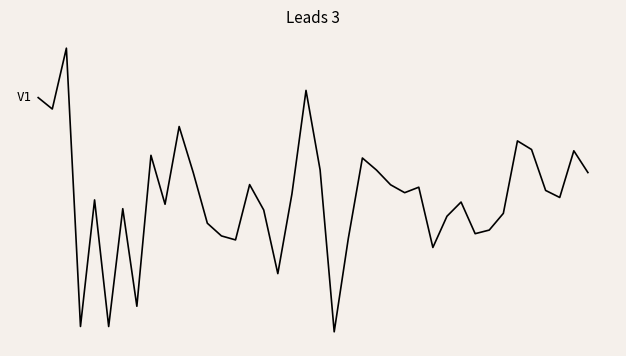

What is the value of the 29th point from the left?

-1.3